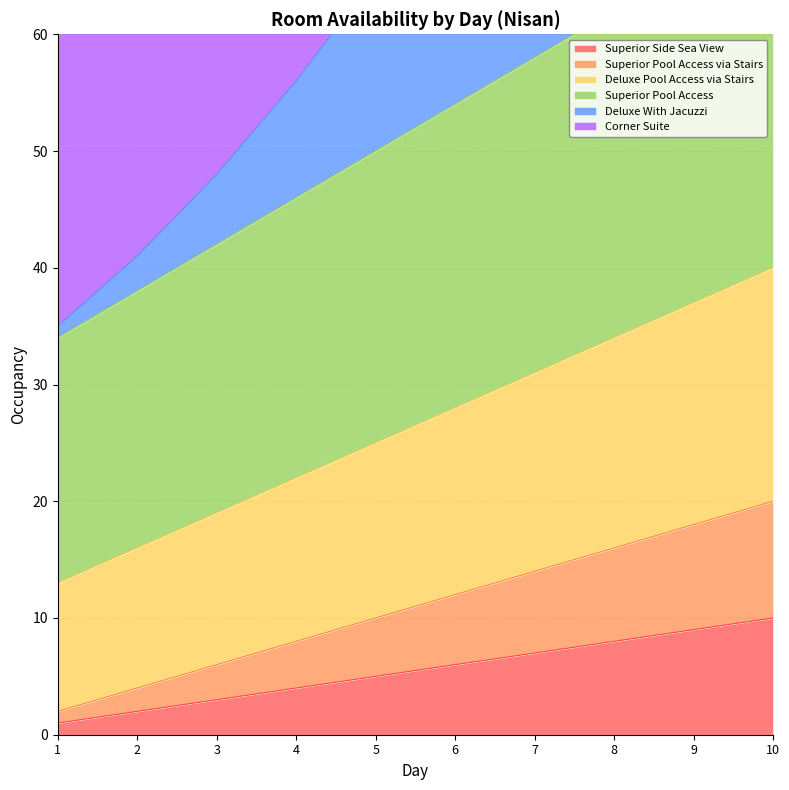

The value of Superior Side Sea View at 2 is 2. True or false?

True